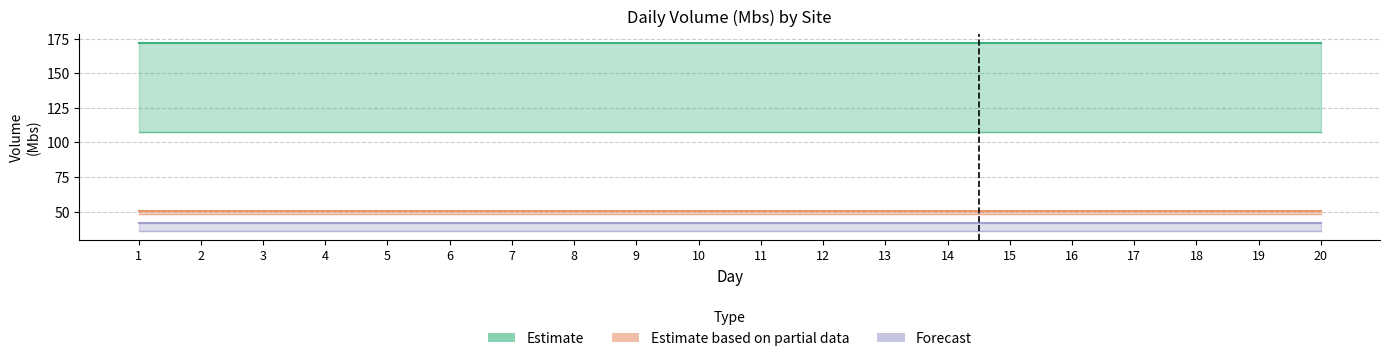

Which category has the highest value in the Valley Ranch series?

1